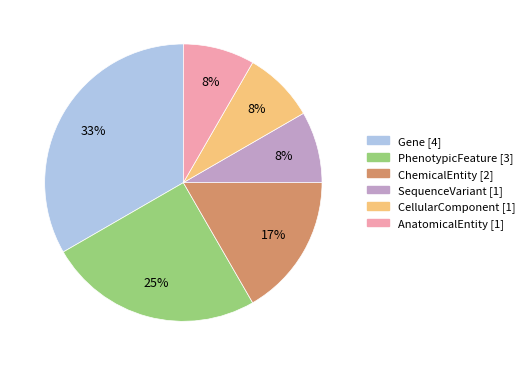

Count the number of slices in the pie.

6